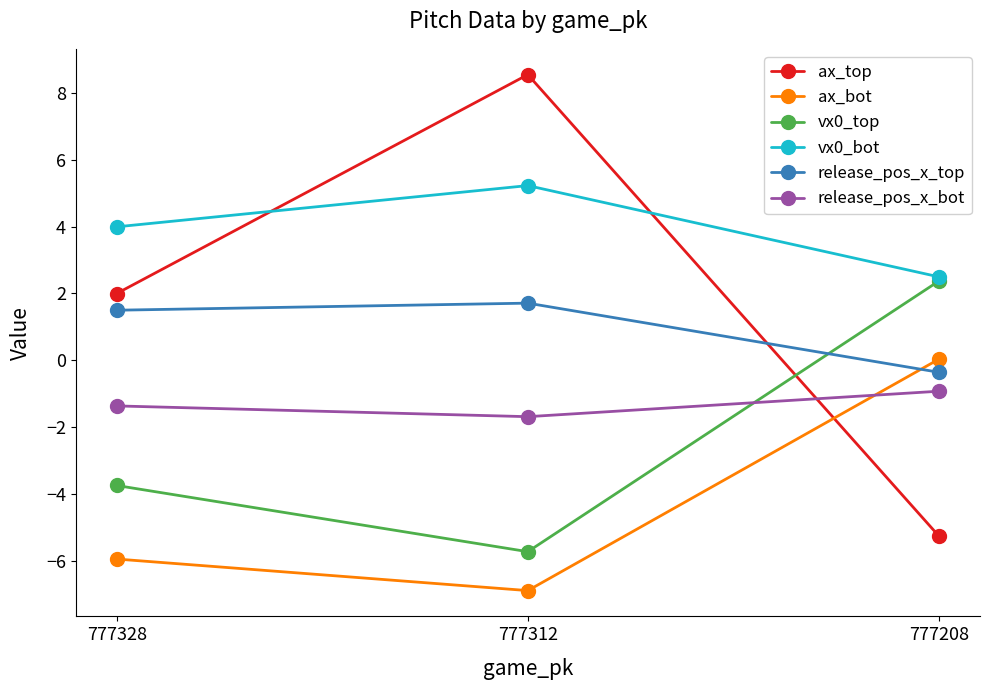

Where does the vx0_top series first go above -3?

777208